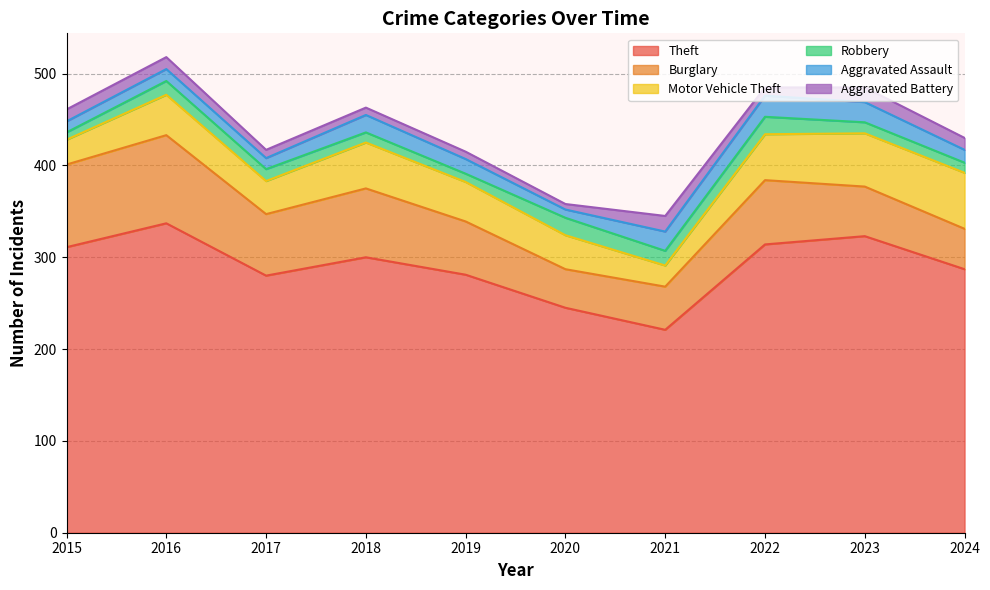

Which category has the highest value across all series?

2016